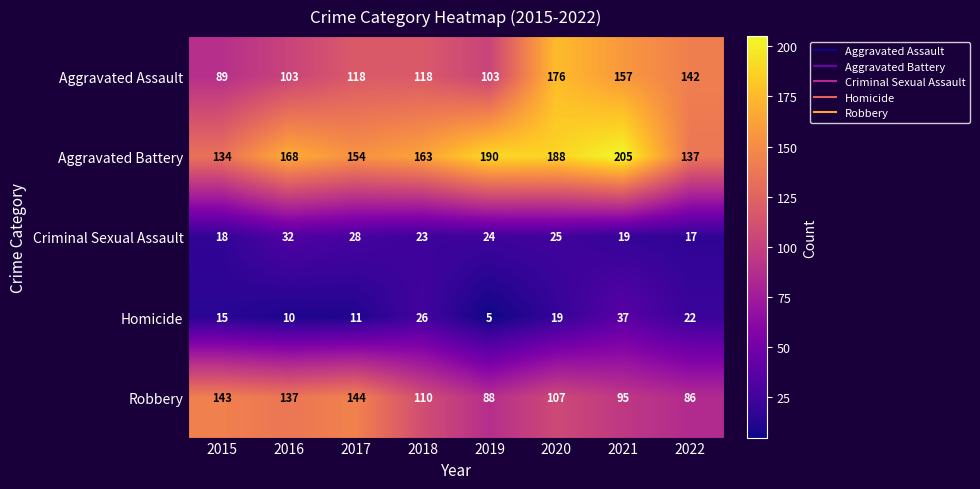

Read the Homicide value at 2015.

15